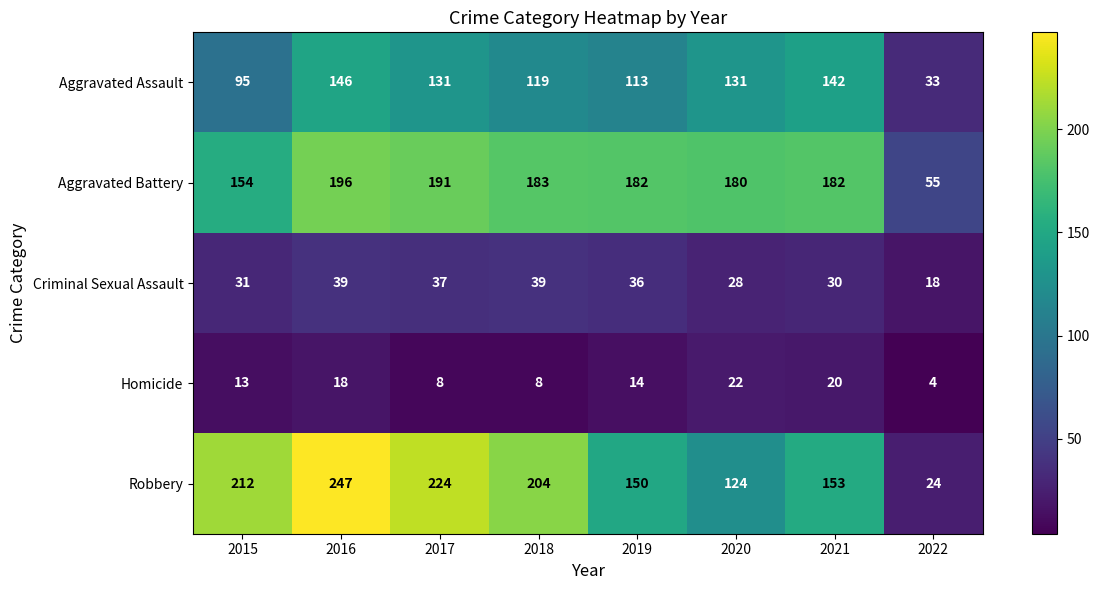

How many categories are shown in the chart?

8